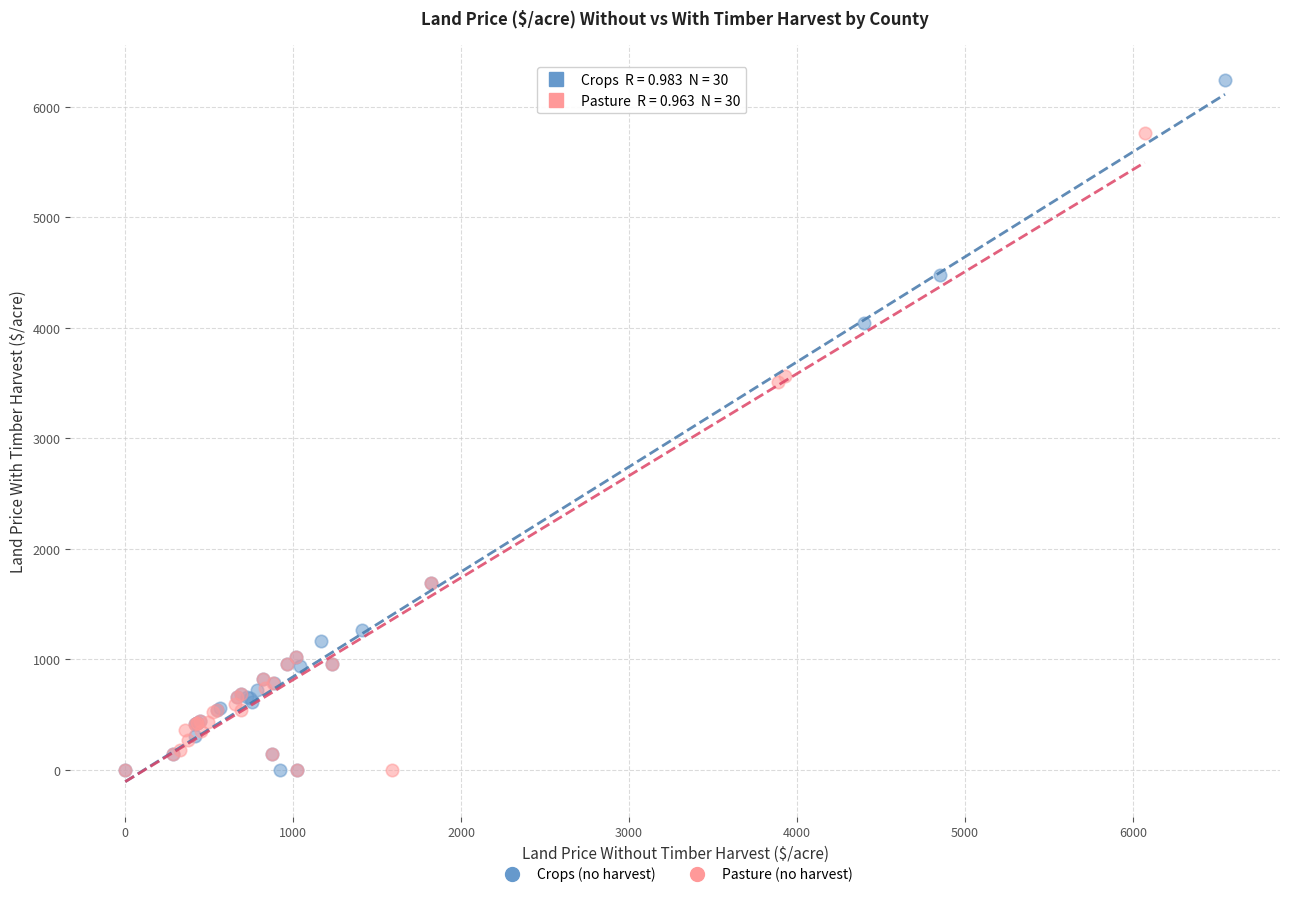

What are all the series names shown in the legend?

Crops (no harvest), Pasture (no harvest)